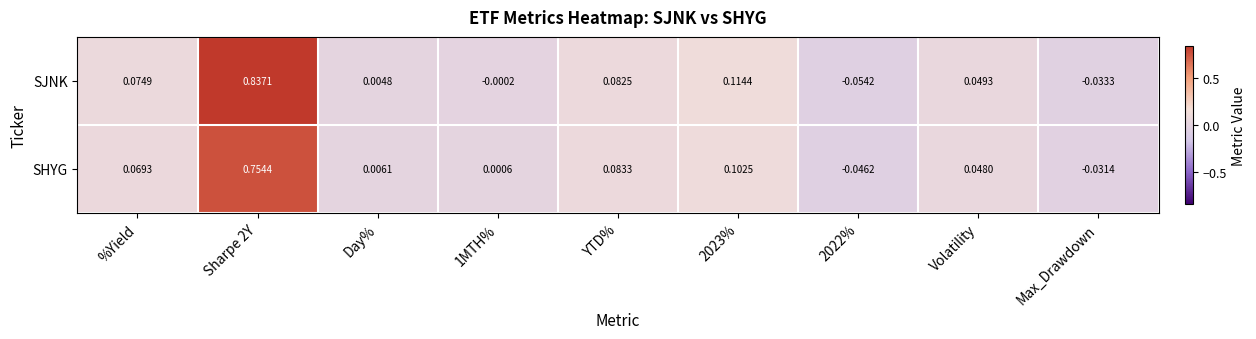

Between %Yield and Volatility, which series saw the biggest shift?

SJNK